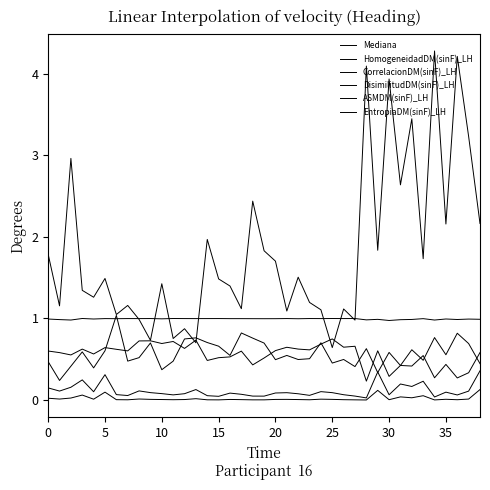

Does the chart have visible grid lines?

No